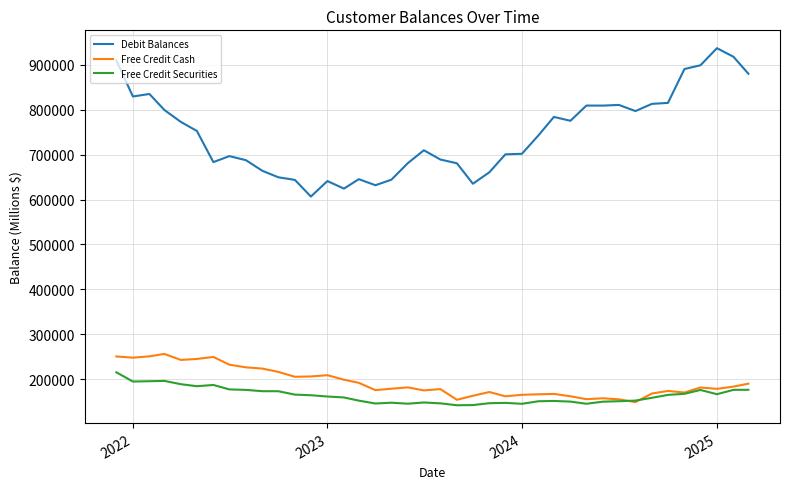

What is the sum of all Debit Balances values?

29863325